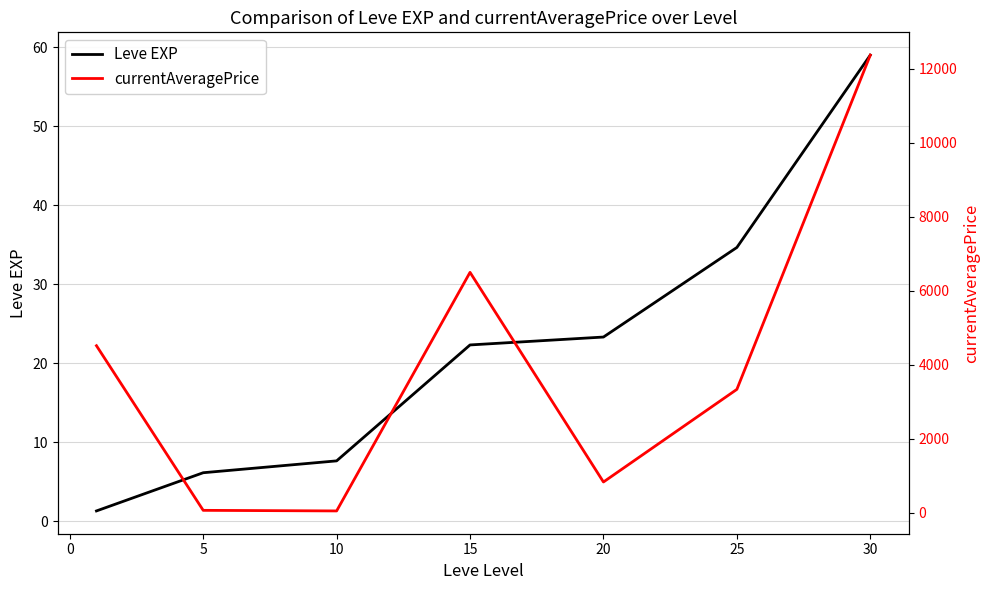

Is it true that Leve EXP equals 4.2 at 5?

False